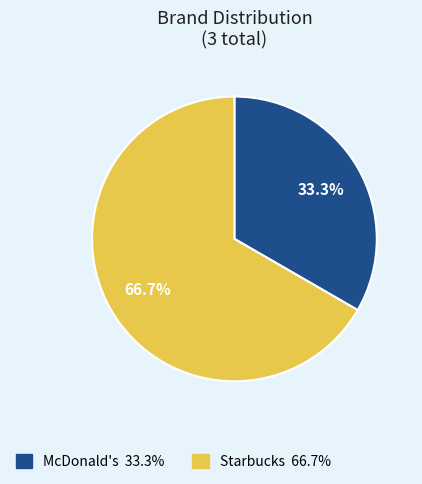

To the nearest percent, what is the average slice percentage?

50%